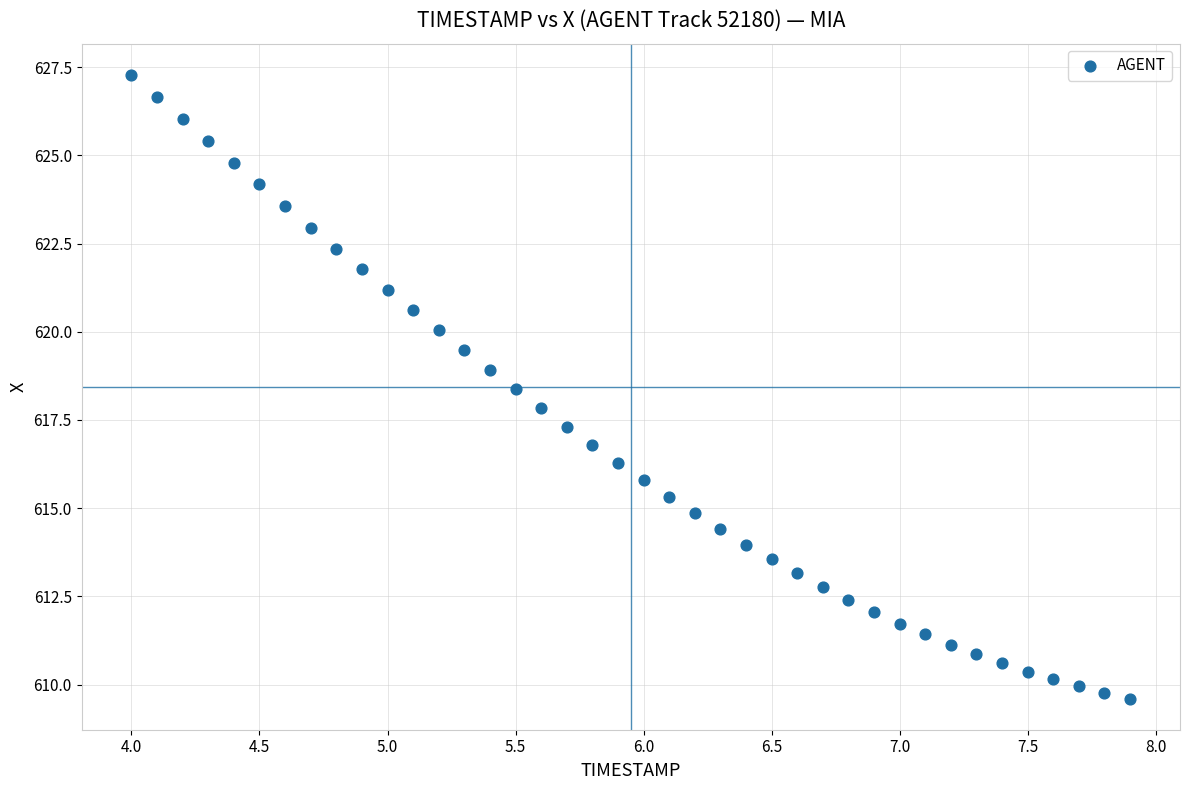

What is the range of X values (max minus min)?

3.9